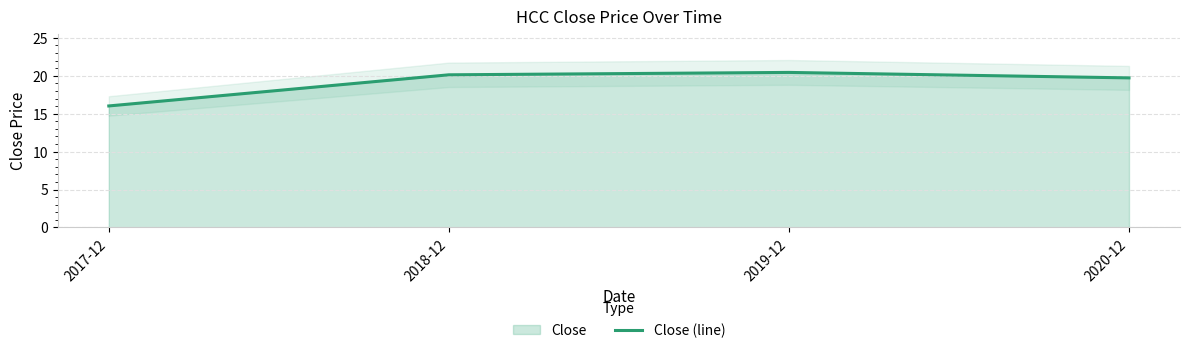

What is the sum of all values?

76.3